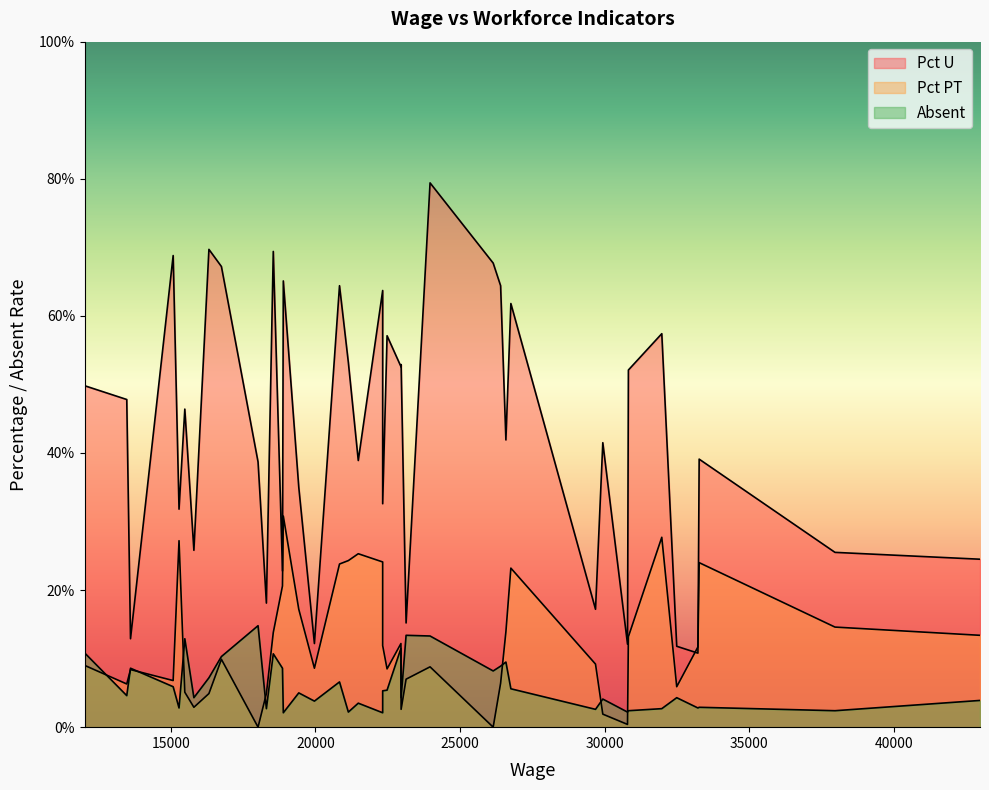

Between 2 and 39, which series saw the biggest shift?

Pct U